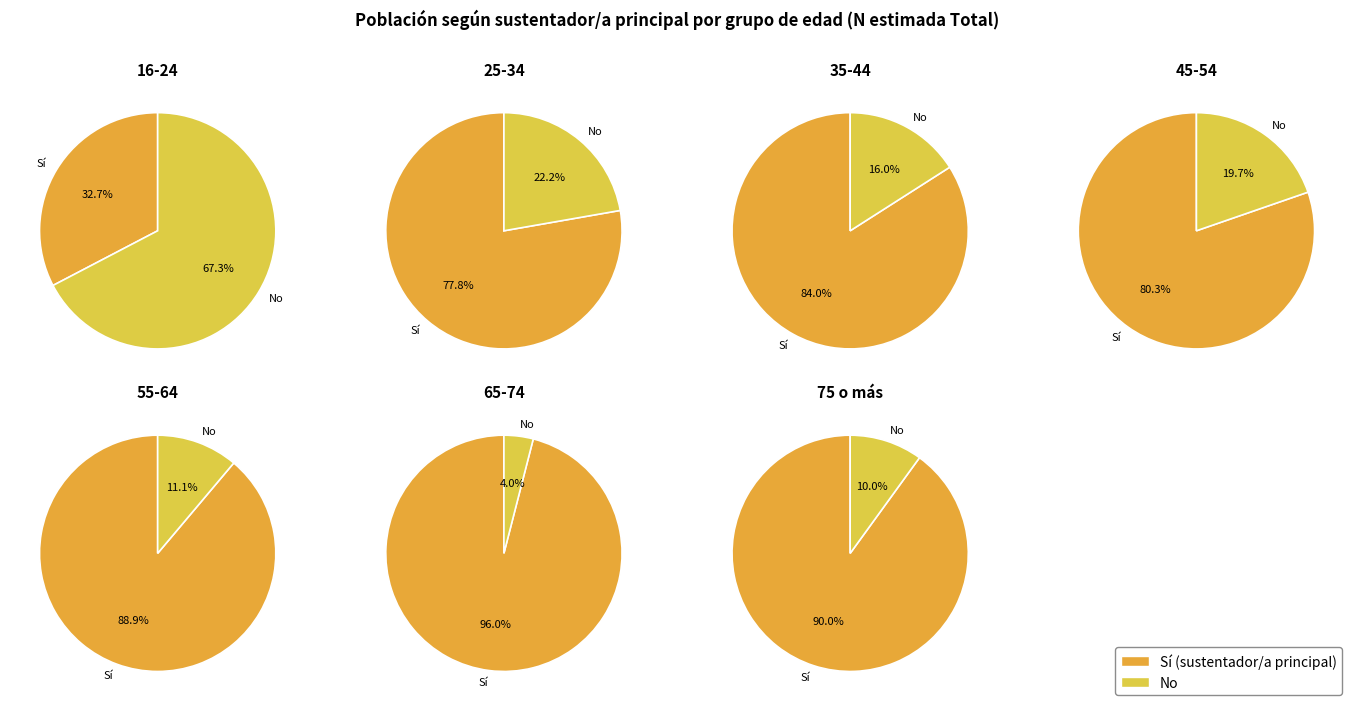

What is the smallest slice in the pie chart?

65-74